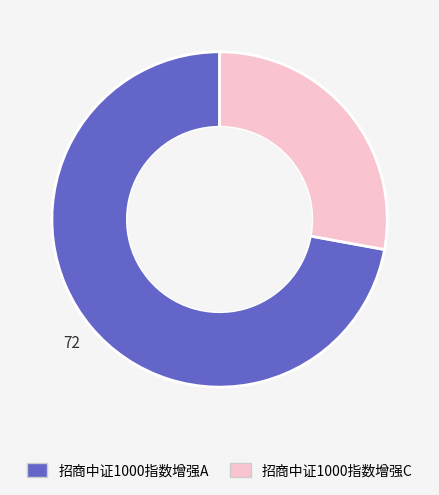

What is the majority slice?

招商中证1000指数增强A